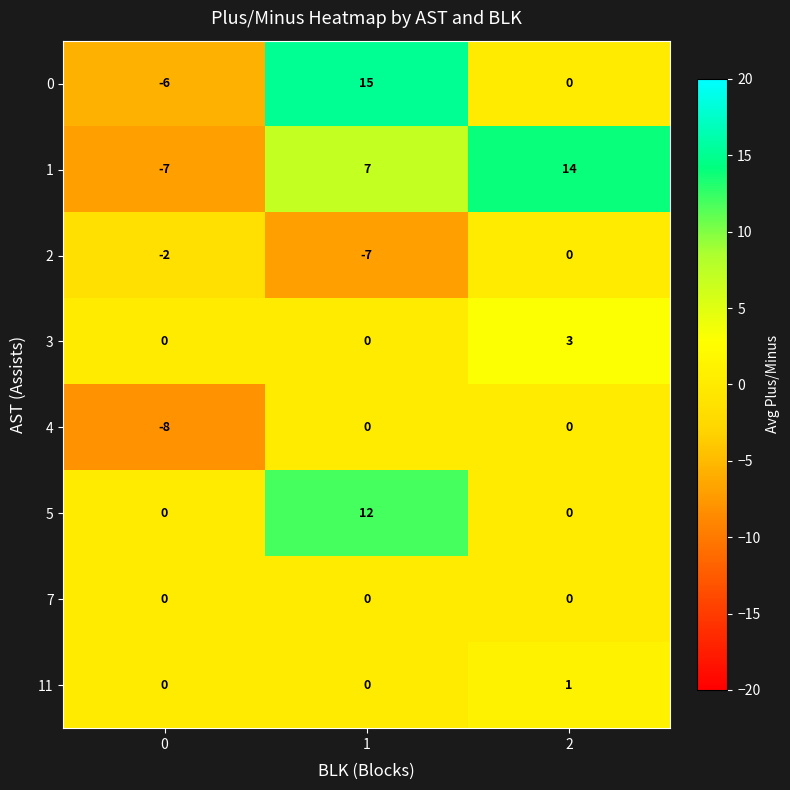

What is the smallest value displayed?

-8